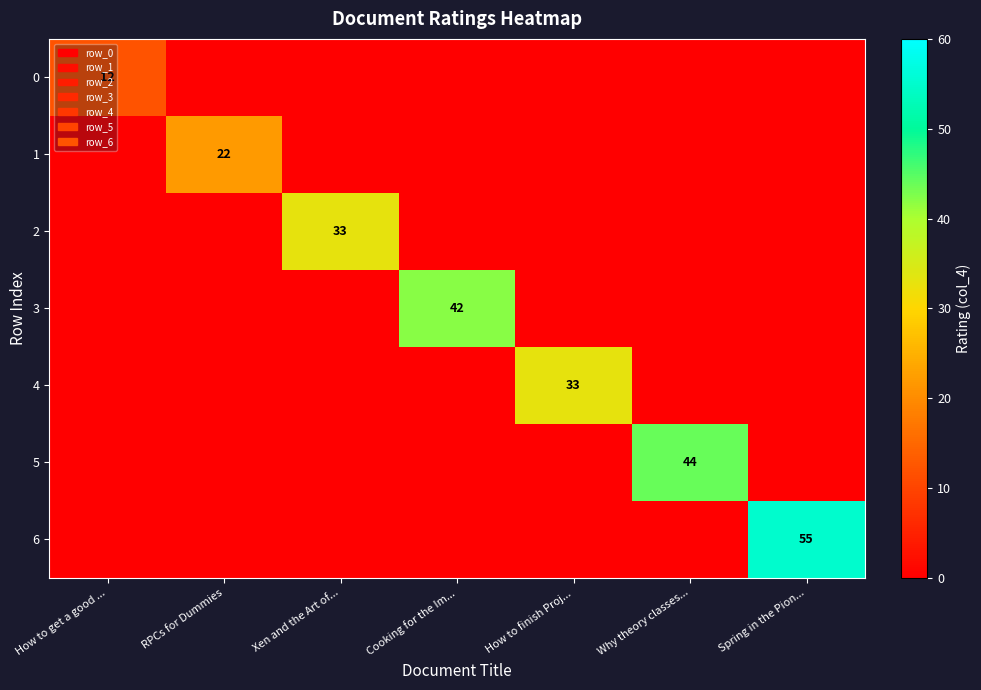

The 2 series shows 33 at Xen and the Art of.... True or false?

True